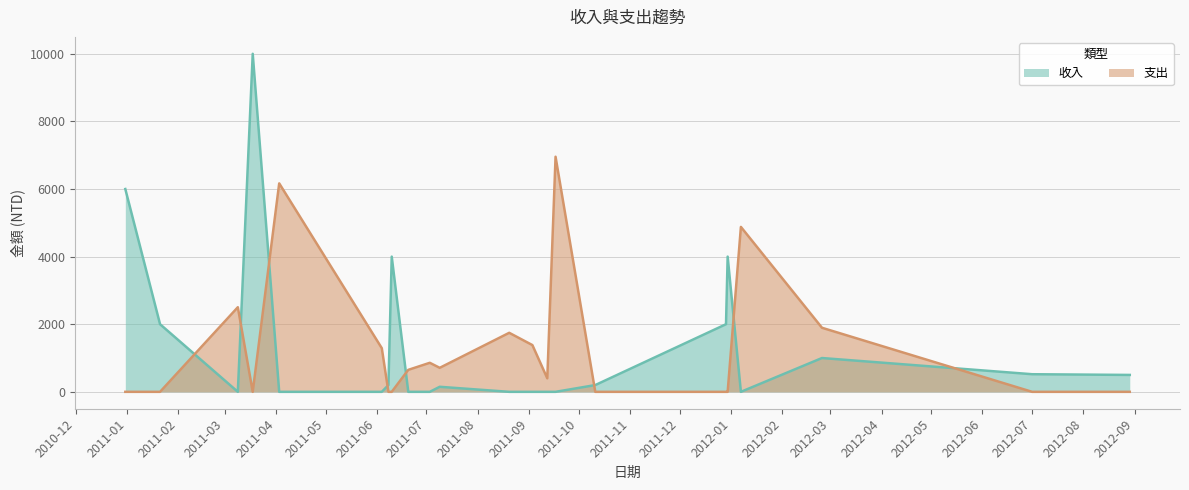

What is the average value of the 收入 series?

1390